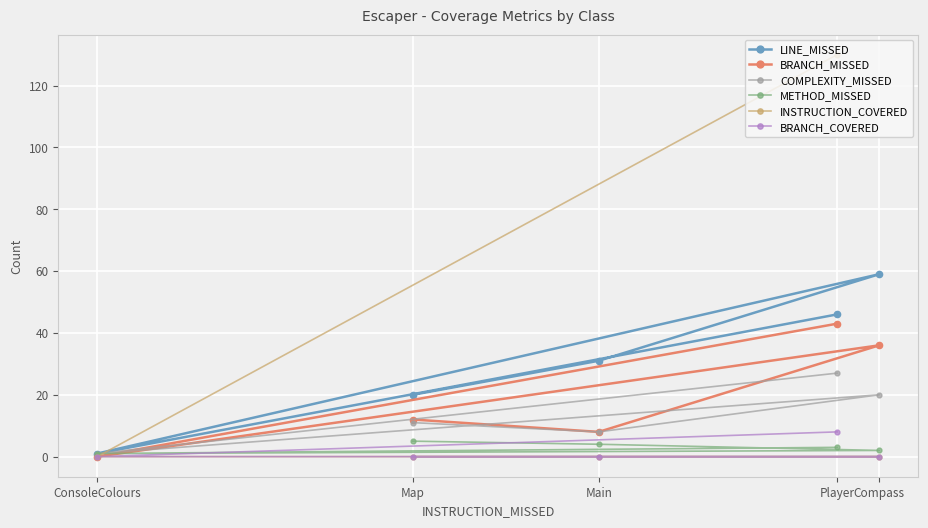

How many values in the METHOD_MISSED series exceed 3?

2